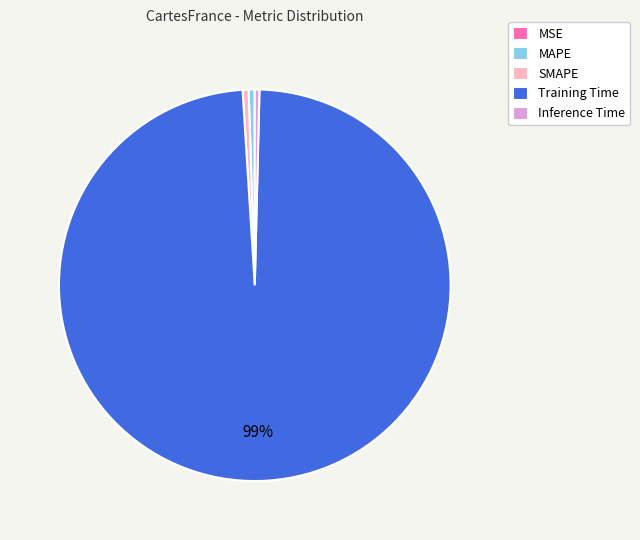

Which category has the biggest portion of the pie?

Training Time